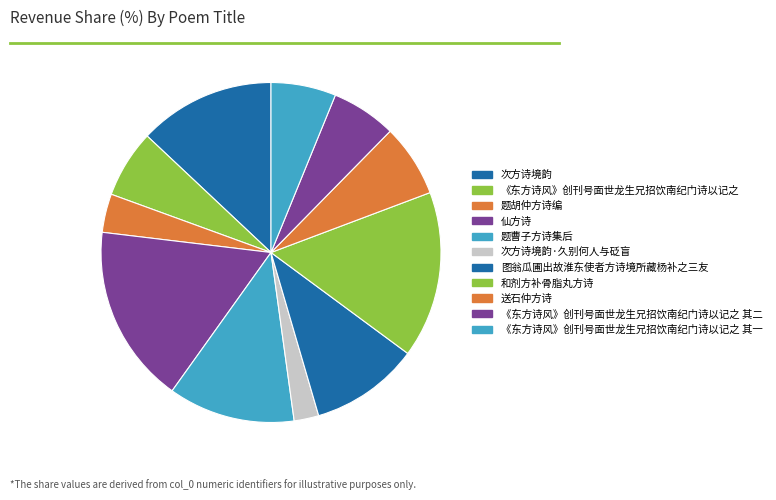

What is the change in value from 次方诗境韵 to 题曹子方诗集后?

-67502